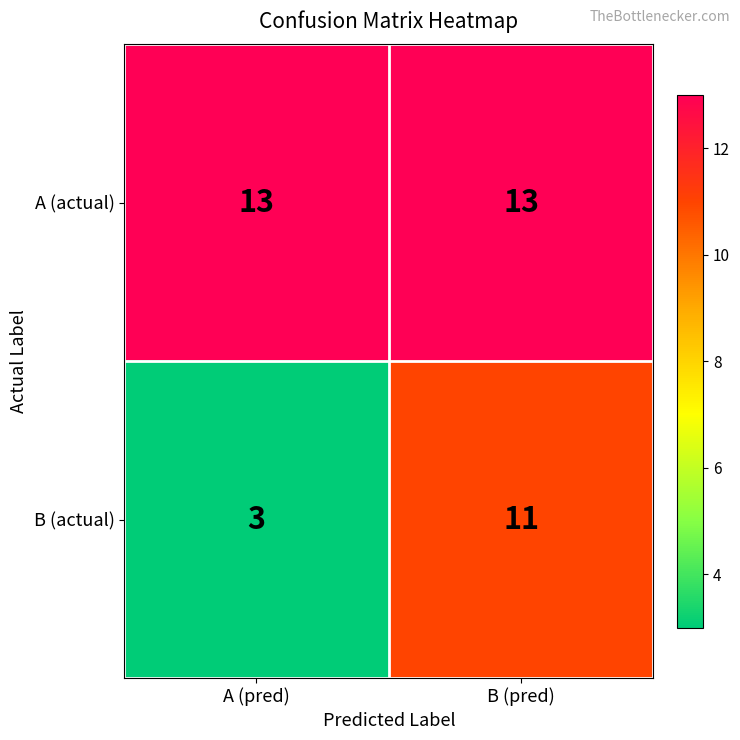

List the series in order of their peak value, lowest first.

B (actual), A (actual)